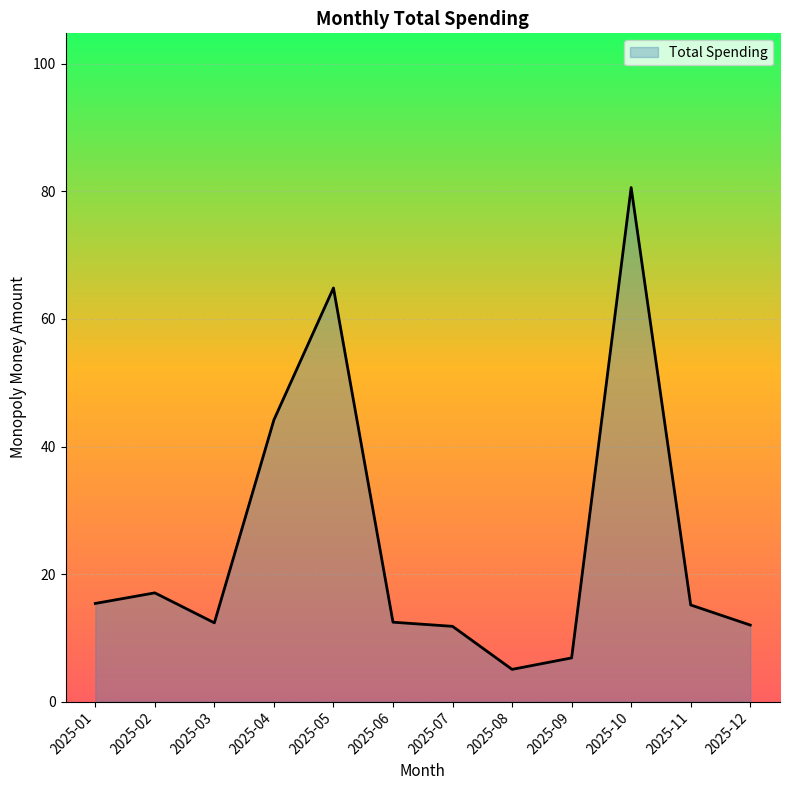

What is the average value?

24.8